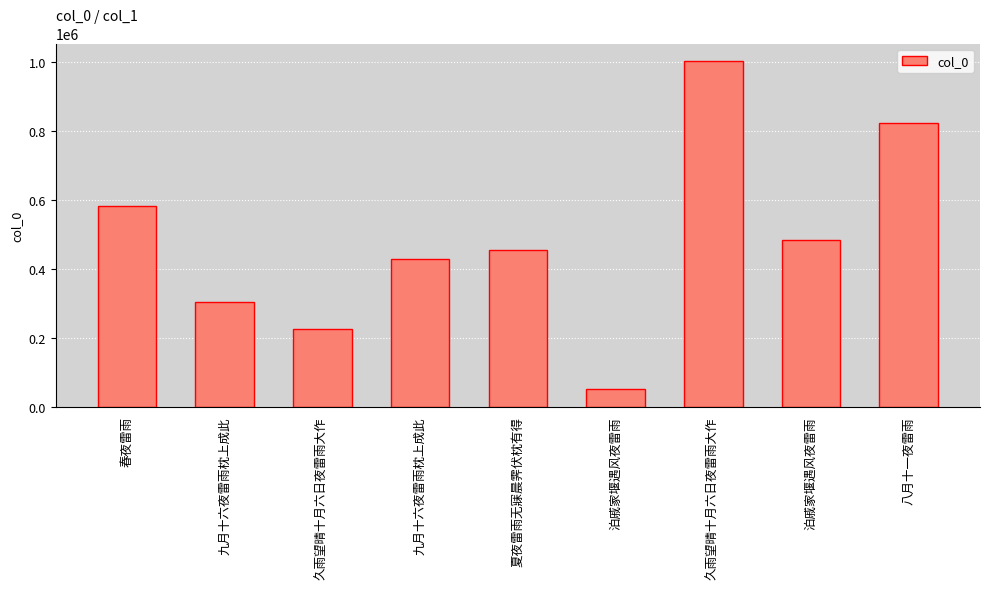

Does the chart contain any negative values?

No